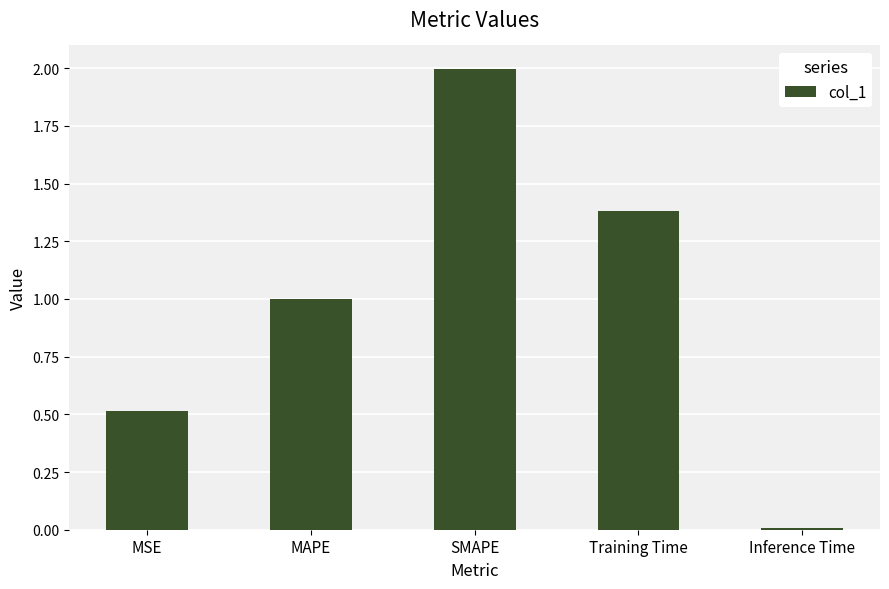

True or false: the data shows 0.5 at MSE.

True